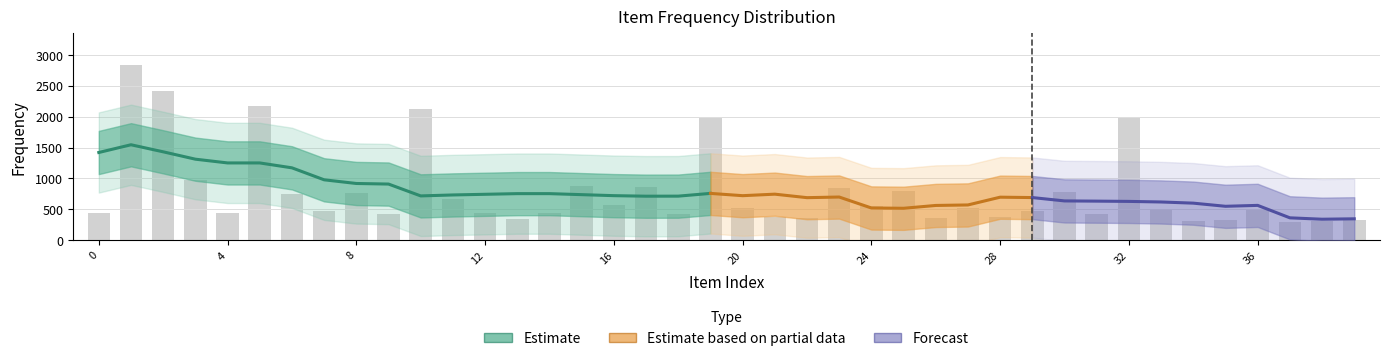

What is the maximum value shown in the chart?

2837